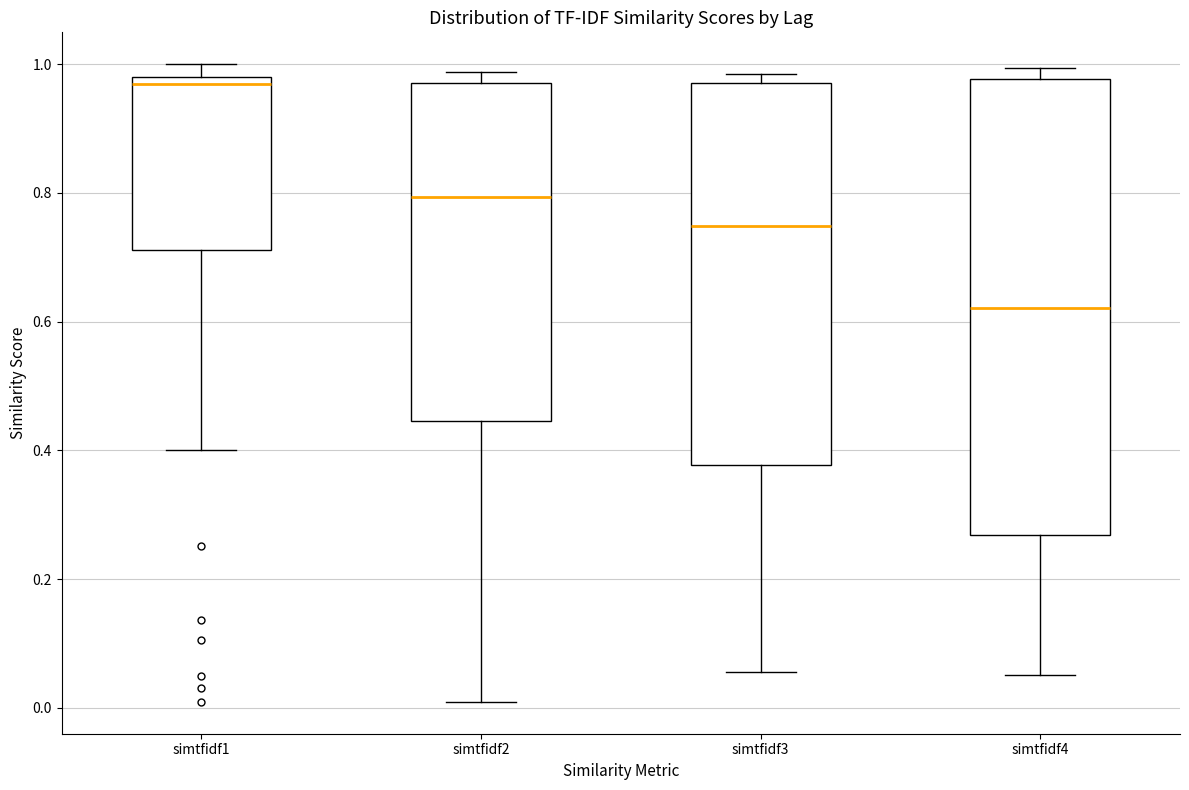

Reading left to right, transcribe this box plot: for each box, give where its median line is, the range the box spans, and where its two whiskers end, as read against the y-axis. The values are not printed on the chart, so give them approximately, as read against the axis.

simtfidf1: median 0.96, box 0.72 to 0.98, whiskers 0.40 to 1.00
simtfidf2: median 0.80, box 0.44 to 0.98, whiskers 0.00 to 0.98 (just above the box's upper edge)
simtfidf3: median 0.74, box 0.38 to 0.98, whiskers 0.06 to 0.98 (just above the box's upper edge)
simtfidf4: median 0.62, box 0.26 to 0.98, whiskers 0.06 to 1.00